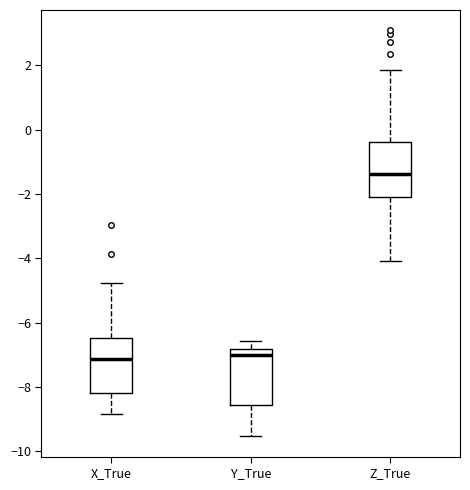

Where does the upper whisker of the box for X_True end on the y-axis? The values are not printed on the chart, so give them approximately, as read against the axis.

-4.8